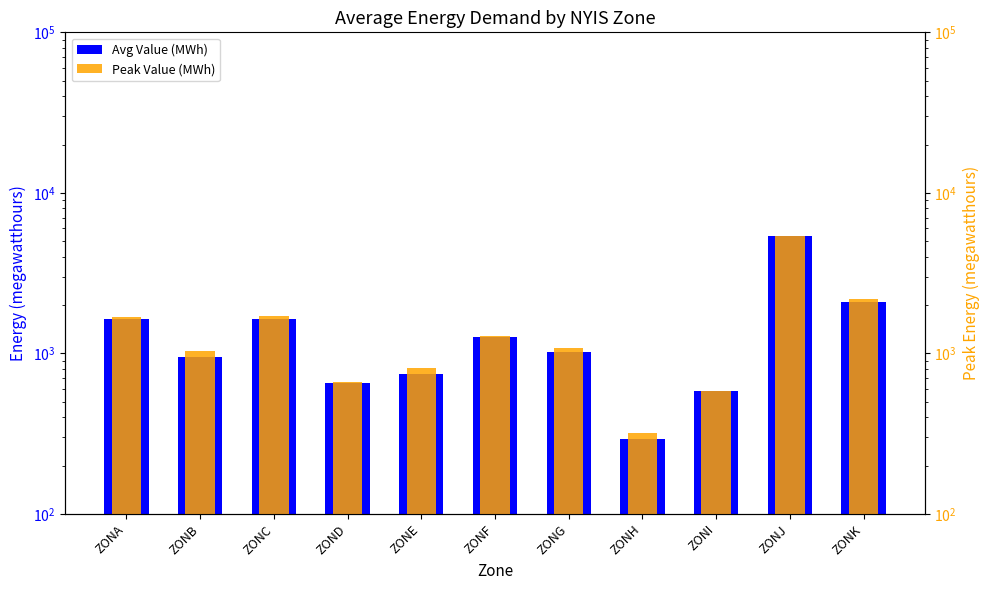

What is the total value across all series at ZONK?

4283.0